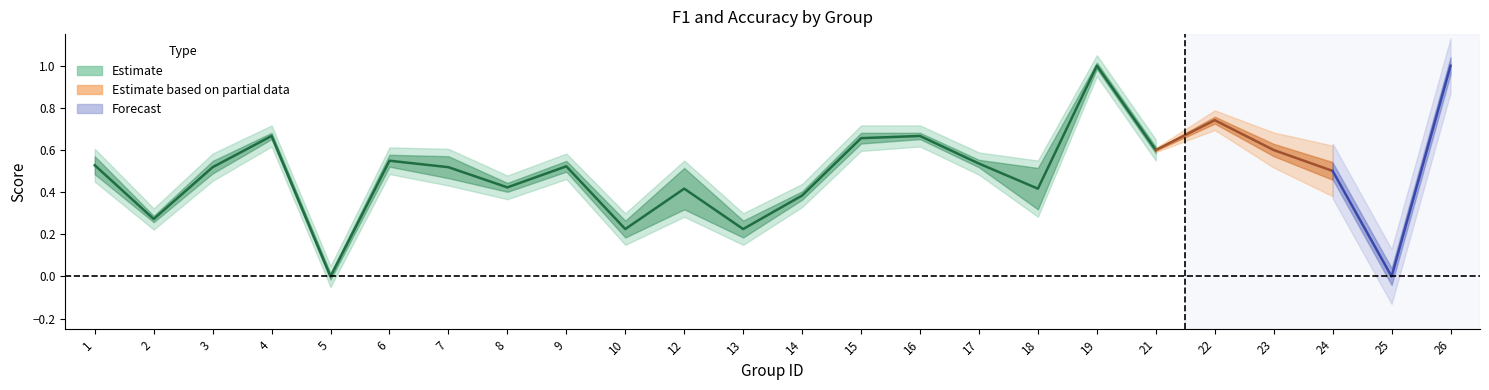

Is it true that accuracy equals 0.1 at 12?

False